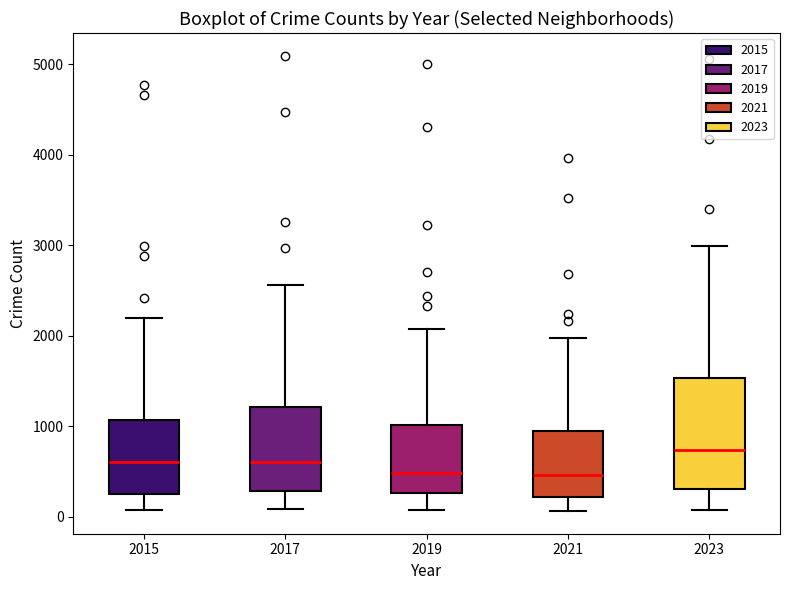

Reading left to right, read every box against the y-axis: the position of its median line, the range the box covers, and the ends of its whiskers. The values are not printed on the chart, so give them approximately, as read against the axis.

2015: median 600, box 300 to 1100, whiskers 100 to 2200
2017: median 600, box 300 to 1200, whiskers 100 to 2600
2019: median 500, box 300 to 1000, whiskers 100 to 2100
2021: median 500, box 200 to 900, whiskers 100 to 2000
2023: median 700, box 300 to 1500, whiskers 100 to 3000